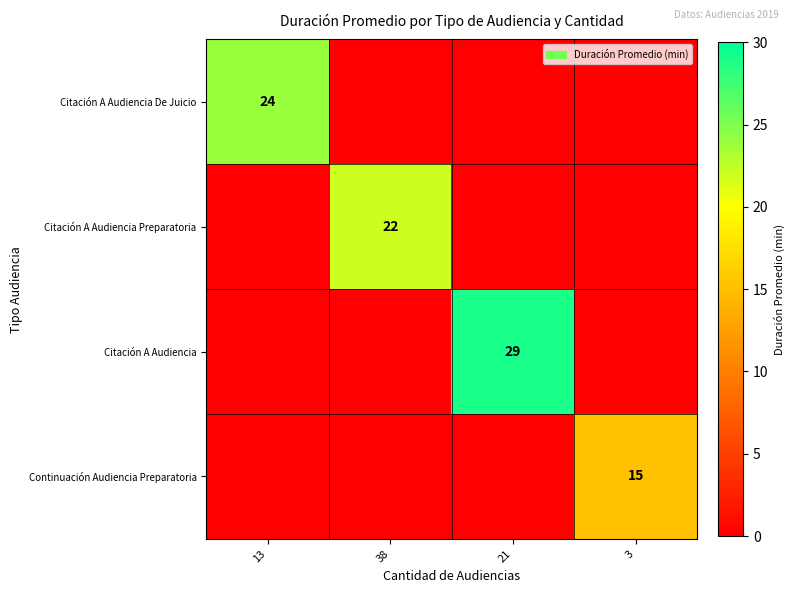

True or false: Citación A Audiencia De Juicio has a value of 24 at 13.

True